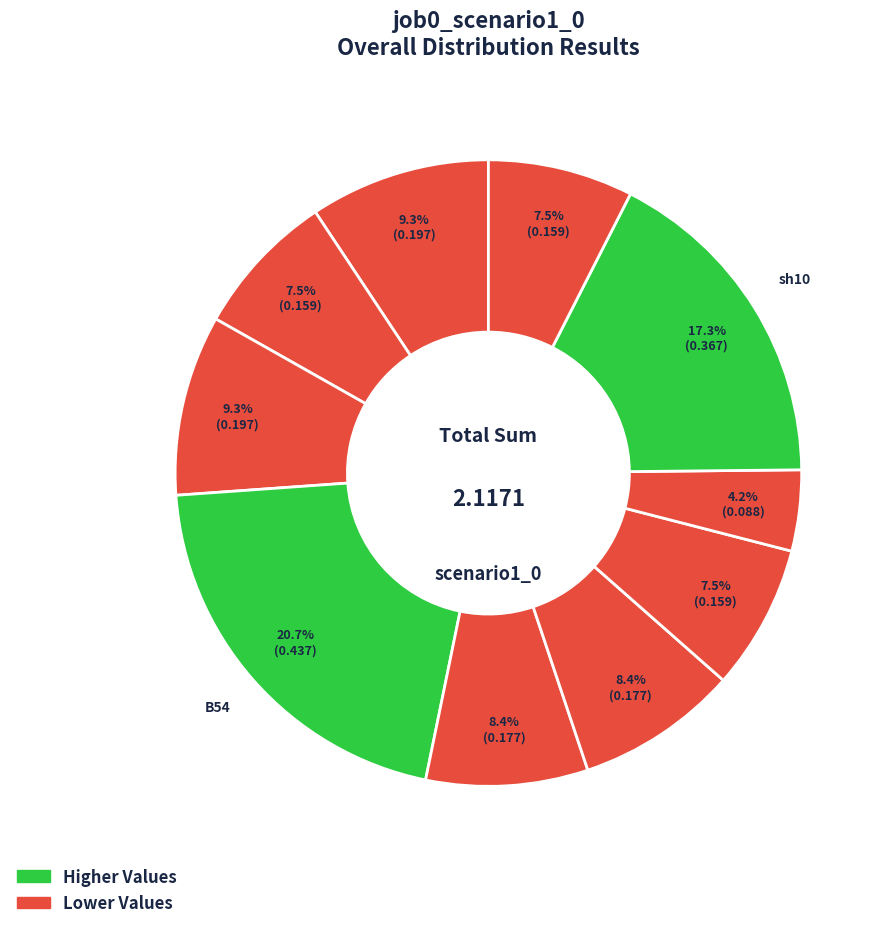

How many slices are in this pie chart?

10